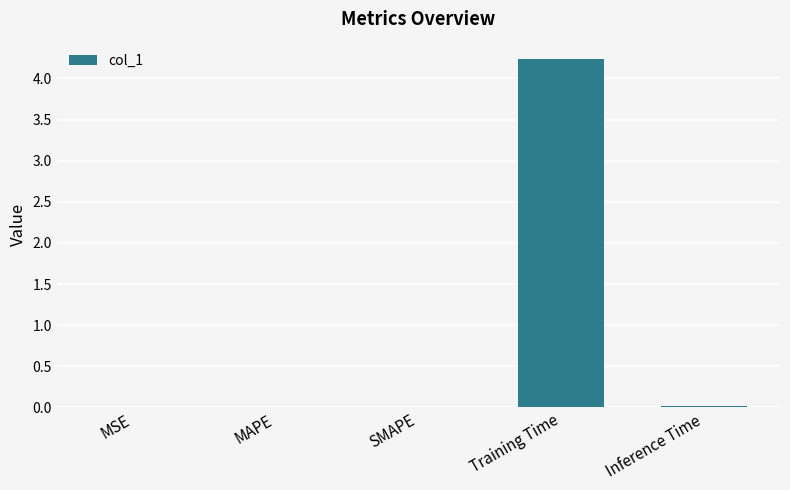

True or false: the data shows 0.0 at Inference Time.

True